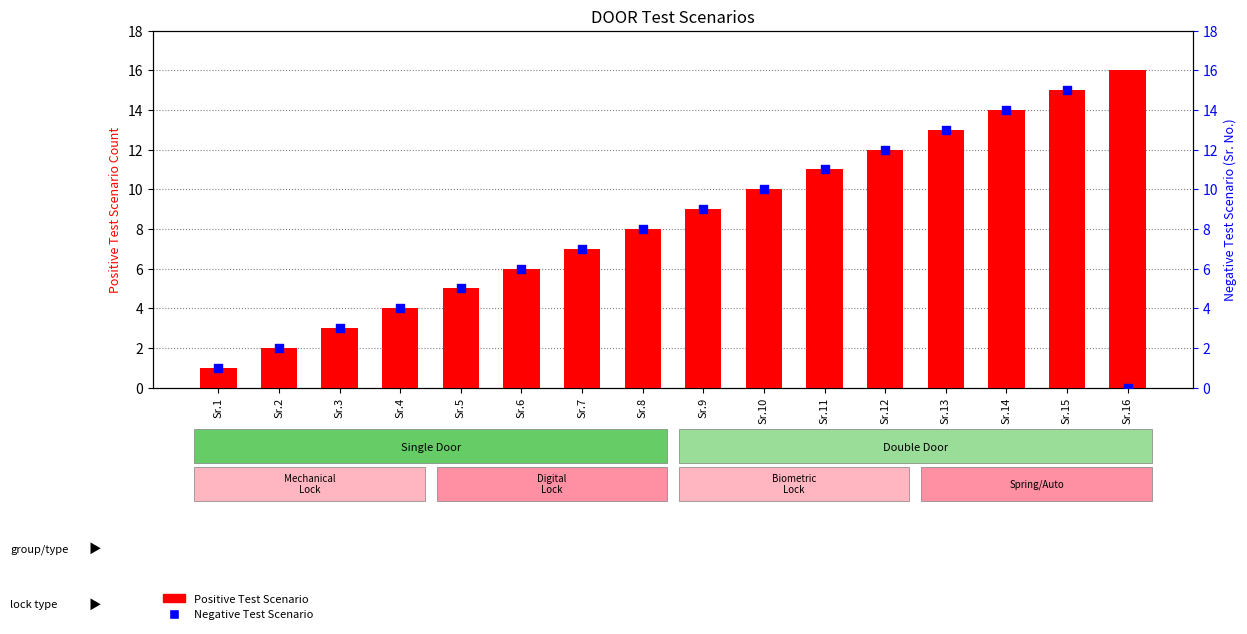

Which series contains the highest Y value?

Positive Test Scenario